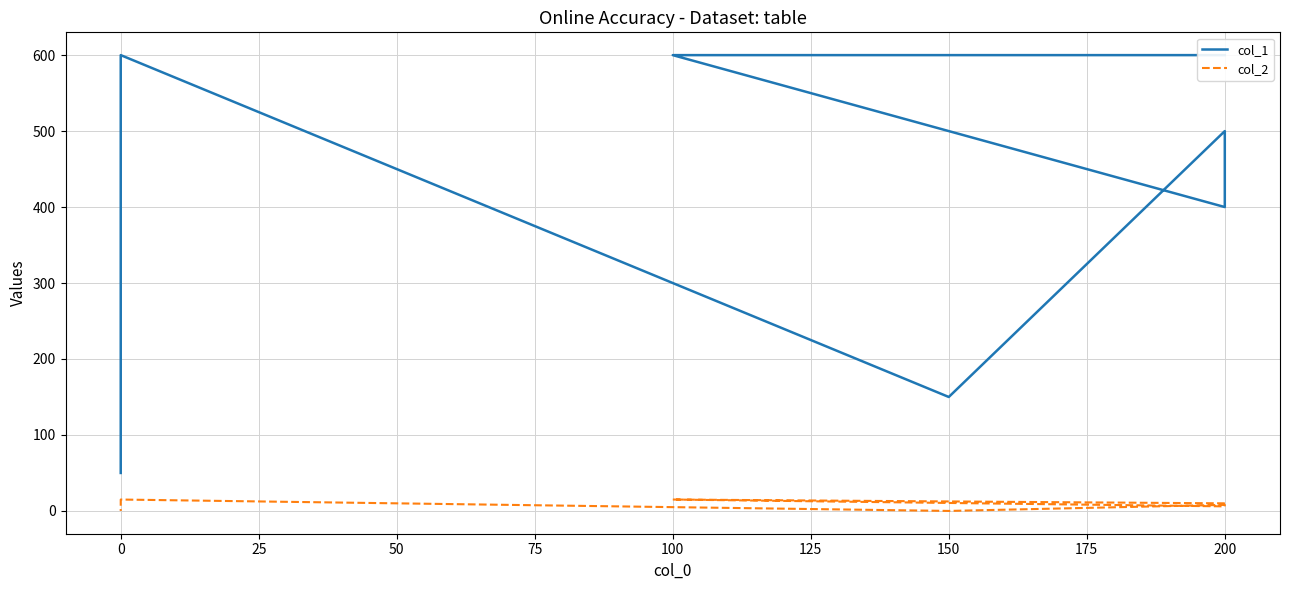

At 200, list the series in order from largest to smallest.

col_1, col_2